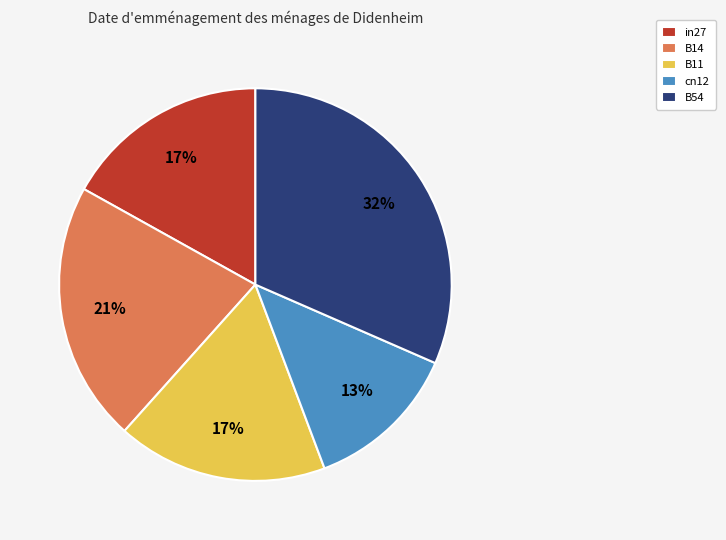

Between B11 and B14, which is larger?

B14